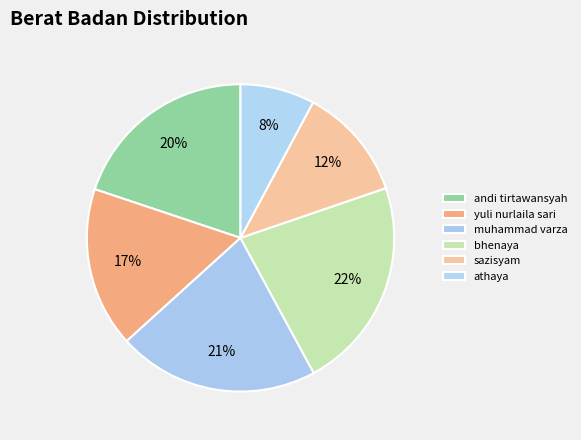

To the nearest percent, what is the difference between the andi tirtawansyah and yuli nurlaila sari slice percentages?

3%